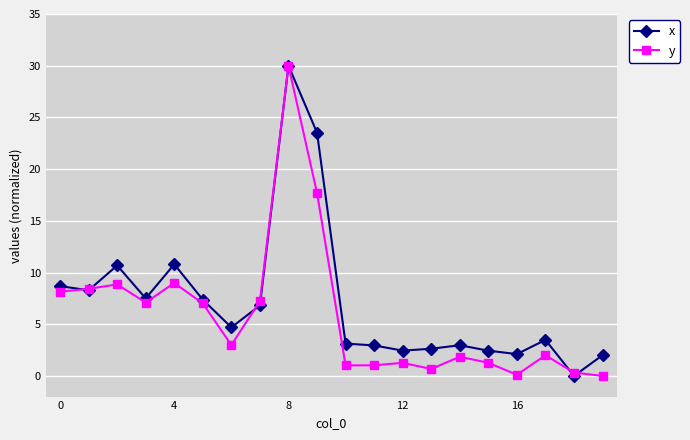

What is the value of the y point at the 4th from the left?

7.1